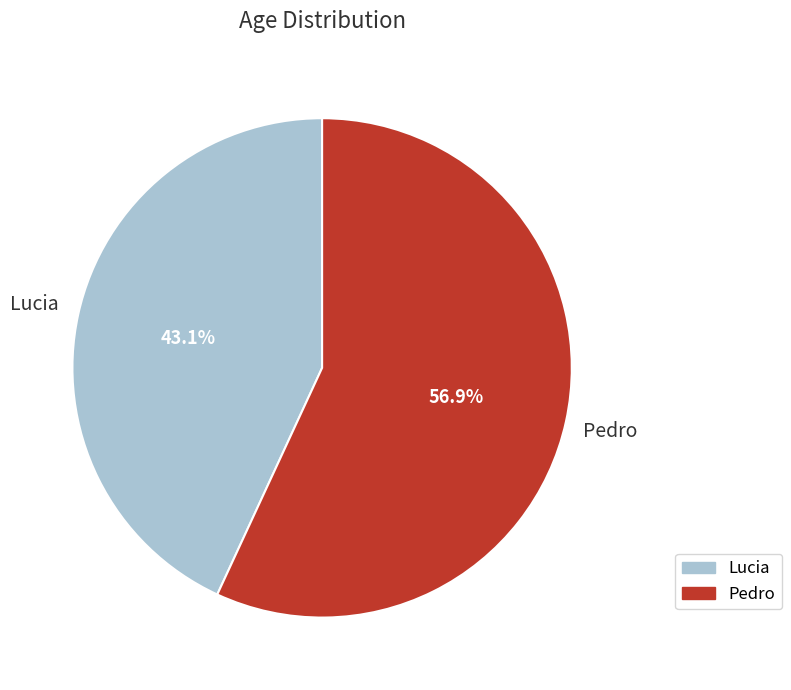

What is the smallest slice in the pie chart?

Lucia